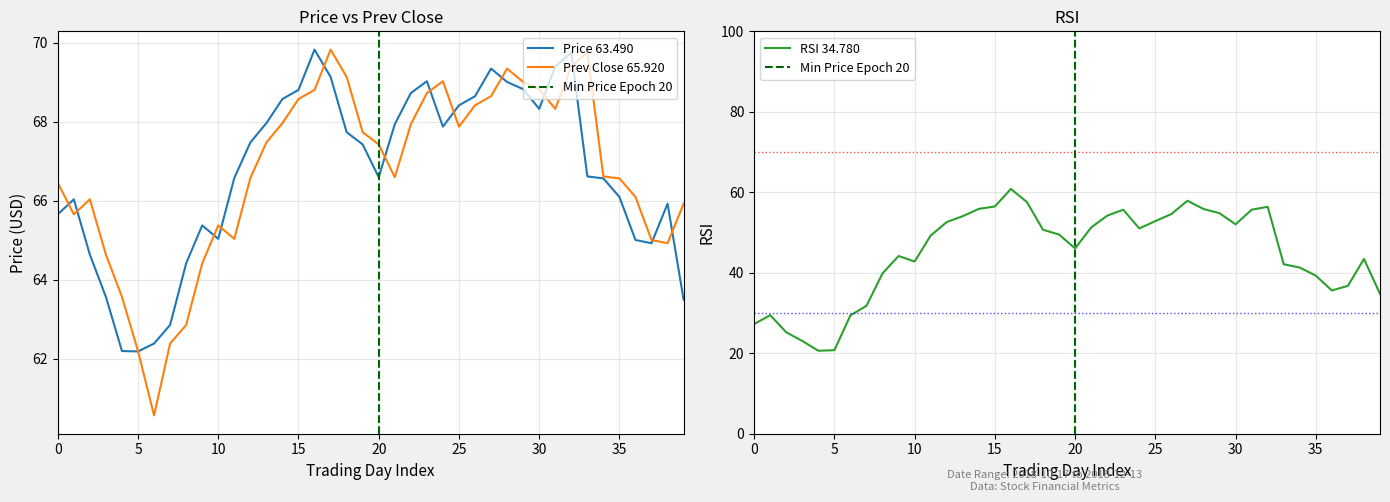

How many interior local valleys does the Price series have?

6